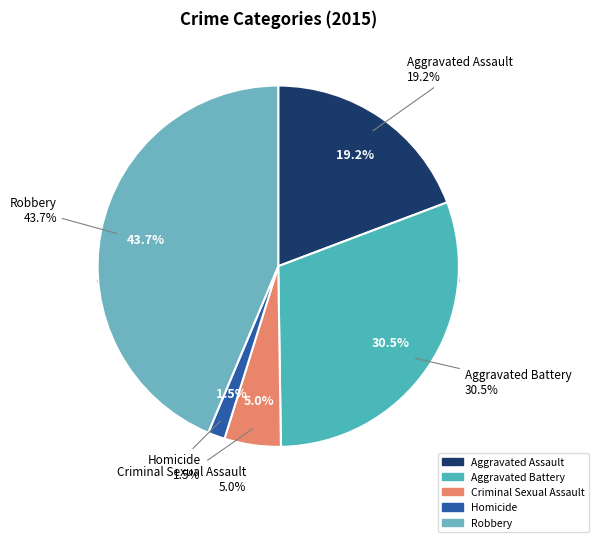

Do Aggravated Assault and Aggravated Battery together represent more than half of the pie?

No